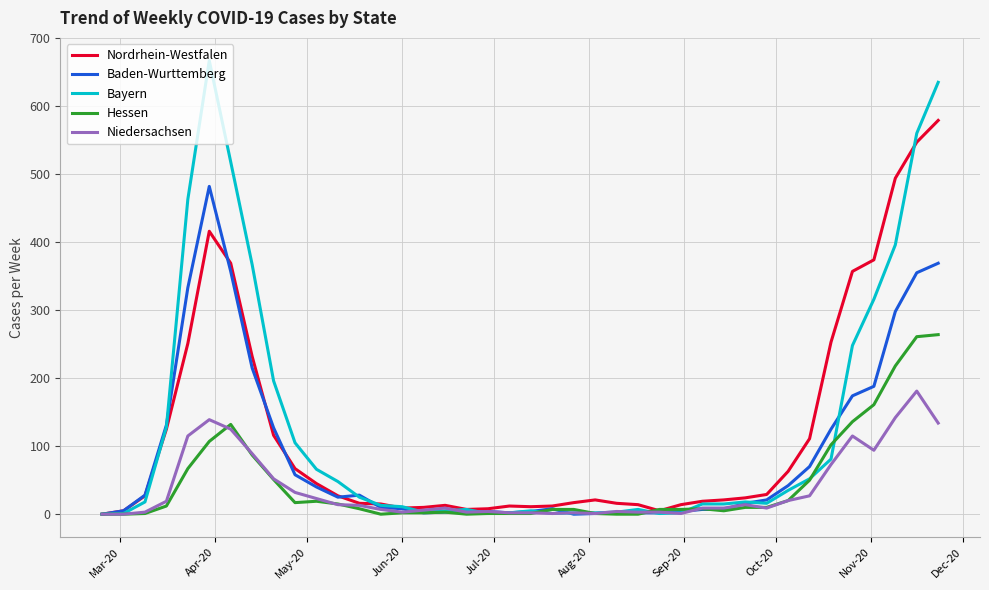

What is the maximum value for Hessen?

264